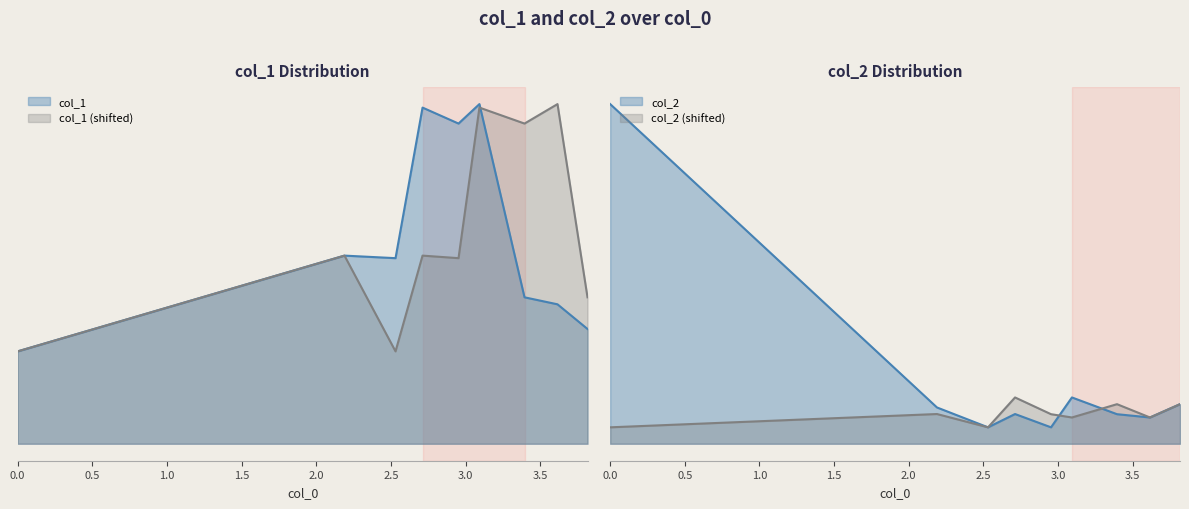

At 2.189, list the series in order from smallest to largest.

col_2, col_1